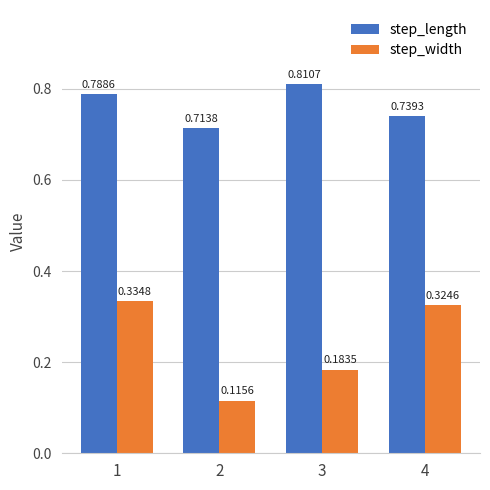

Which series has the largest range (max minus min)?

step_width